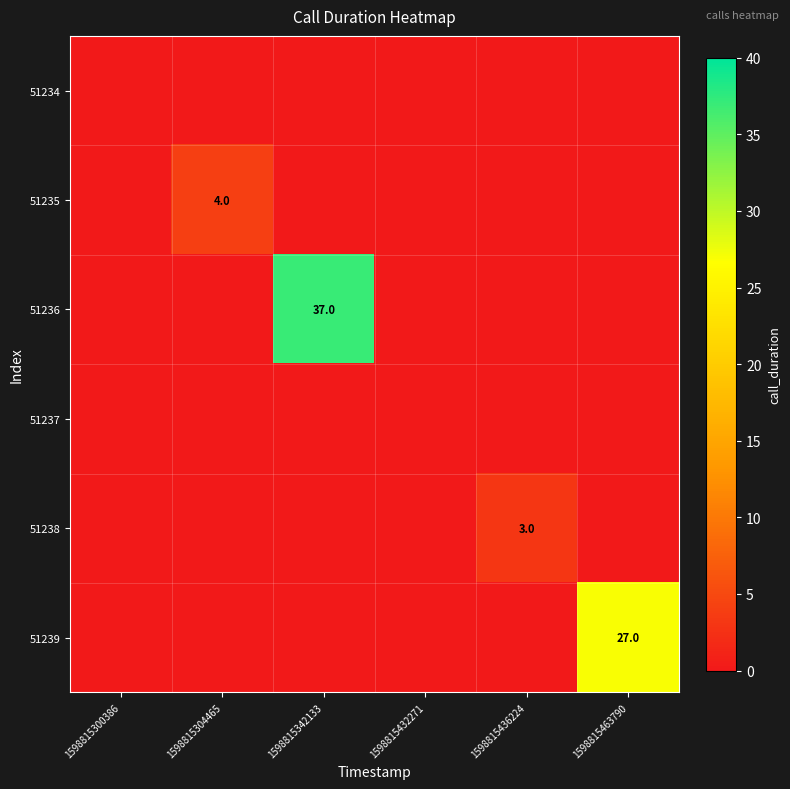

Is it true that 51235 equals -3 at 1598815342133?

False